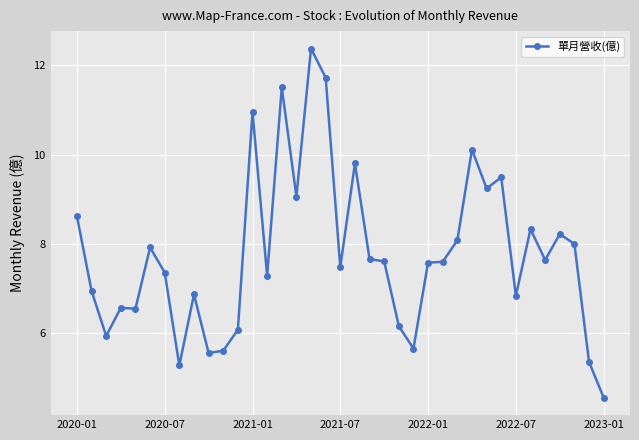

What is the value of the 24th point from the left?

5.7